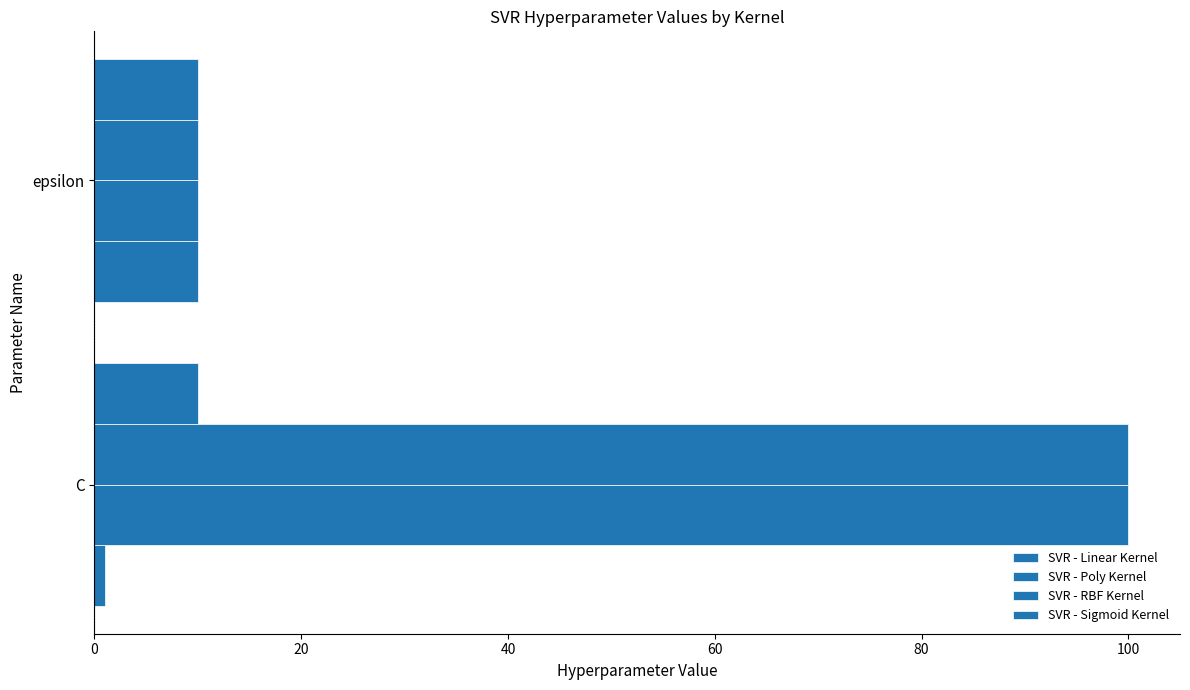

How many categories are shown in the chart?

2